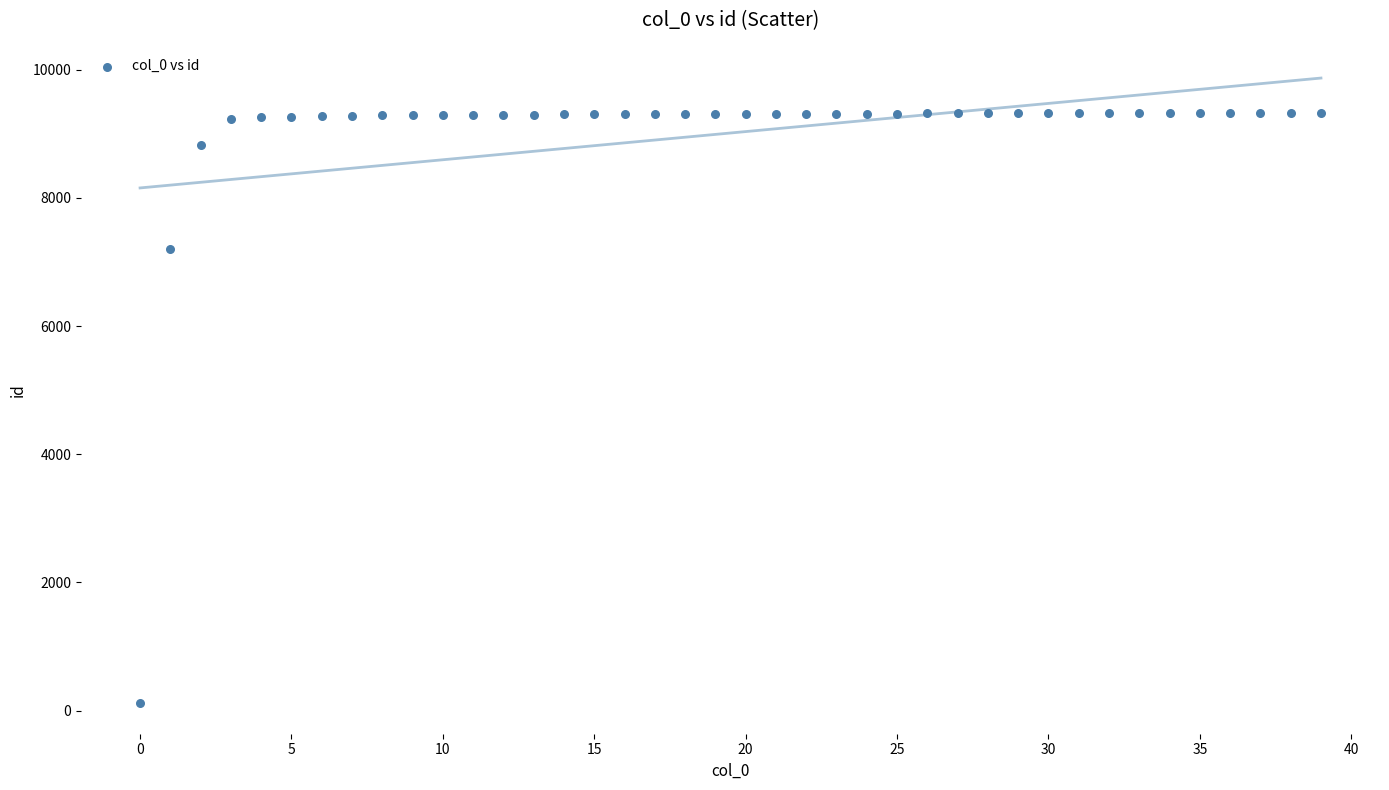

What Y value in the scatter plot is closest to 4729?

7205